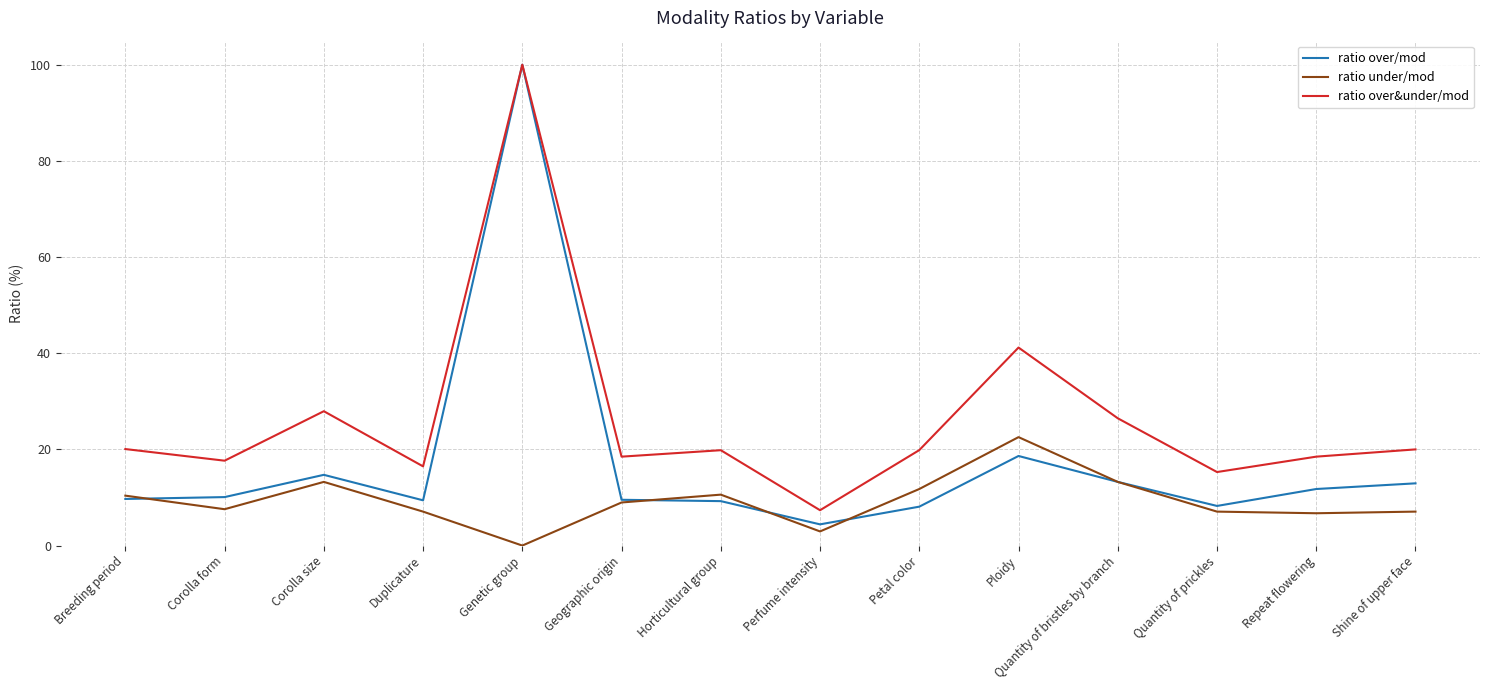

Which series has the largest range (max minus min)?

ratio over/mod